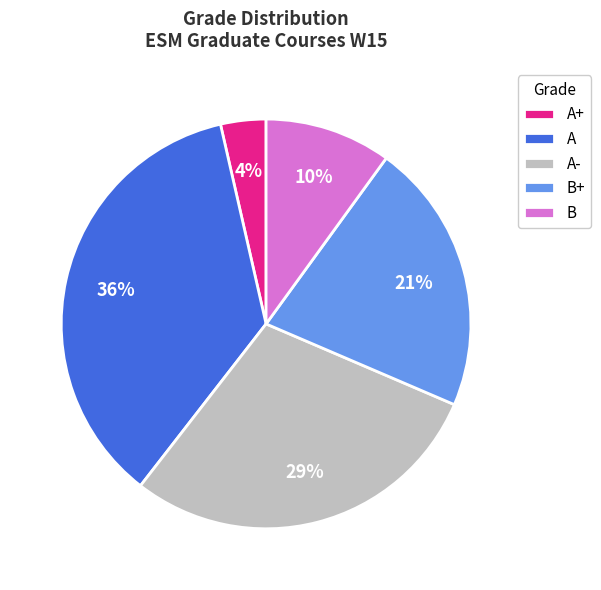

What is the smallest slice in the pie chart?

A+